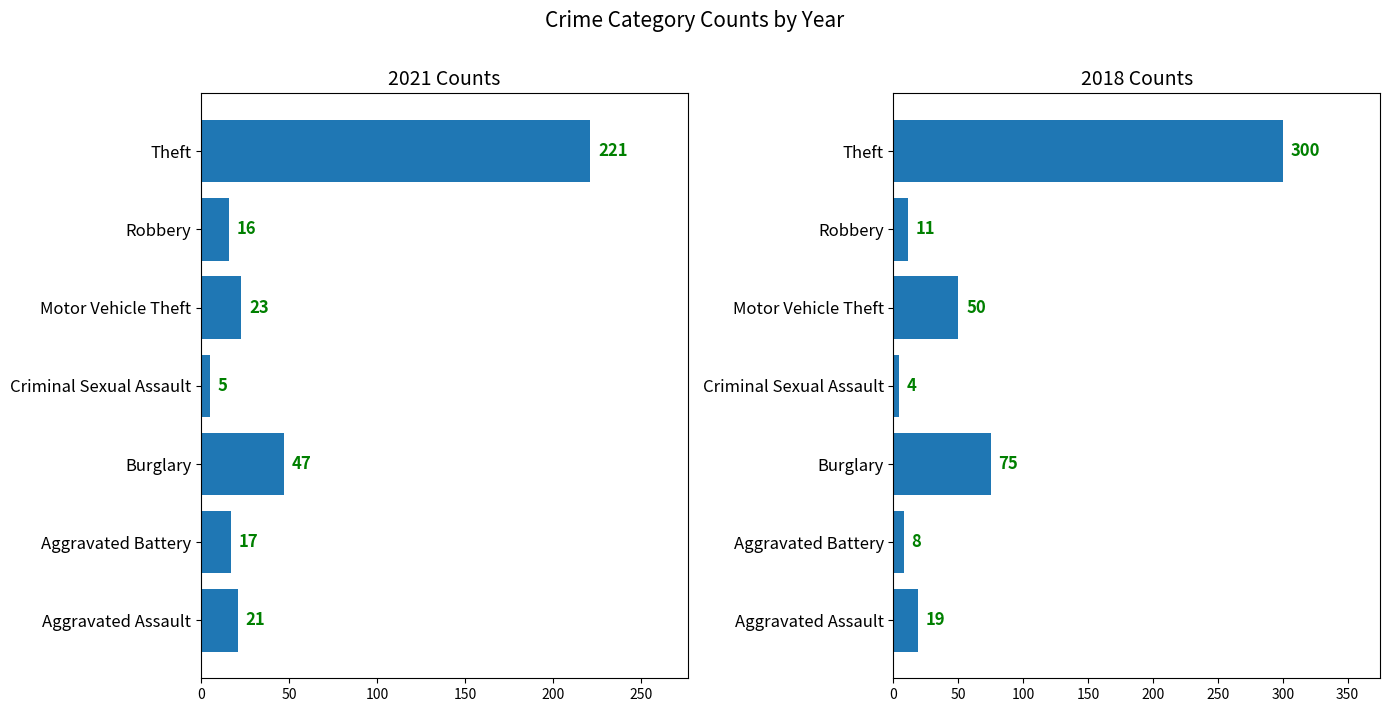

Reading right to left, transcribe all the data shown in this chart.

2021: Theft=221	Robbery=16	Motor Vehicle Theft=23	Criminal Sexual Assault=5	Burglary=47	Aggravated Battery=17	Aggravated Assault=21
2018: Theft=300	Robbery=11	Motor Vehicle Theft=50	Criminal Sexual Assault=4	Burglary=75	Aggravated Battery=8	Aggravated Assault=19